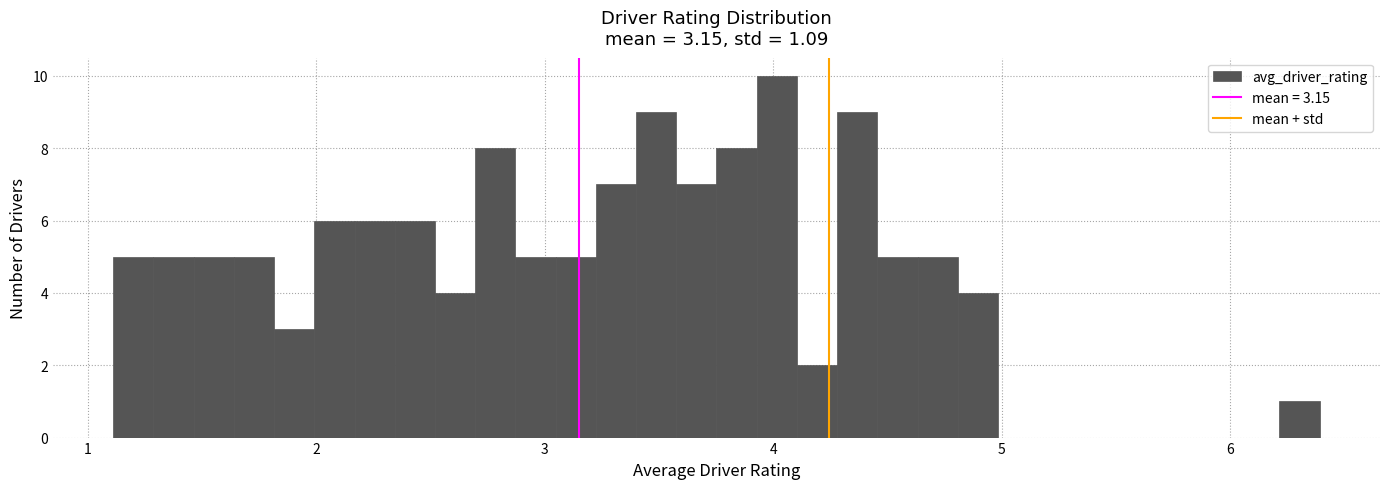

Read against the x-axis, roughly where is the centre of the tallest bar?

4.0